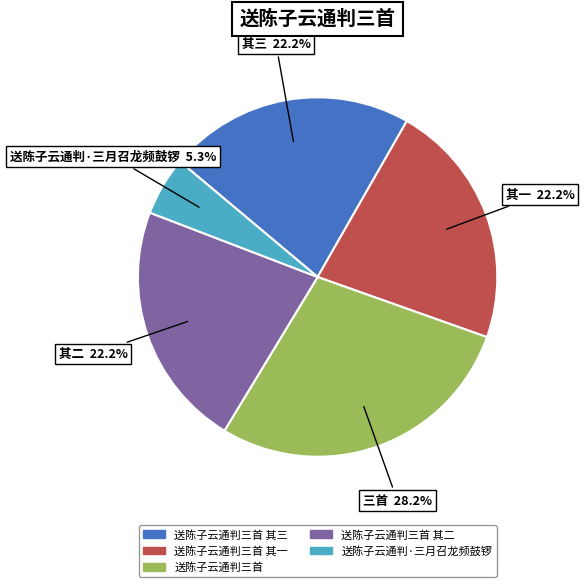

Does any single category account for the majority?

No